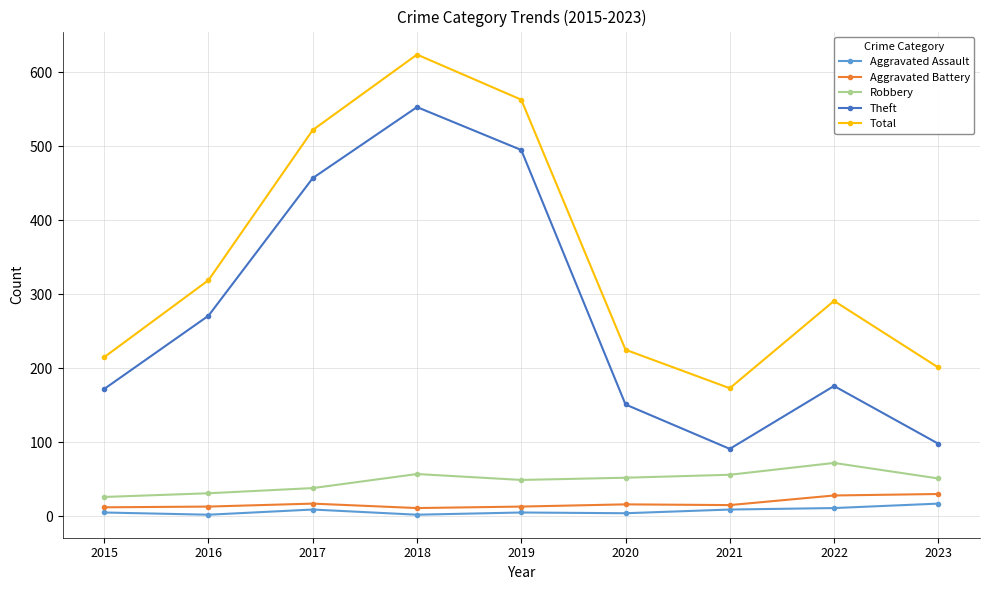

What is the value of the Theft point at the 6th from the left?

151